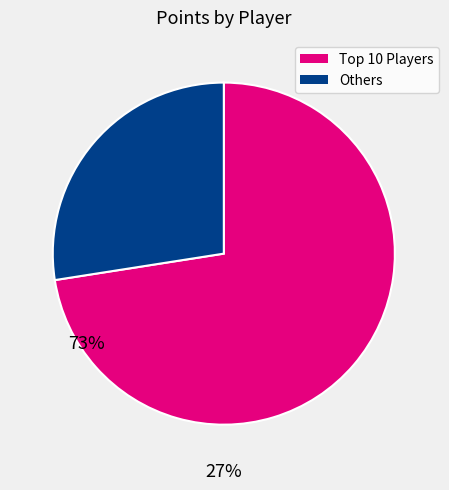

Is there a majority slice in this chart?

Yes